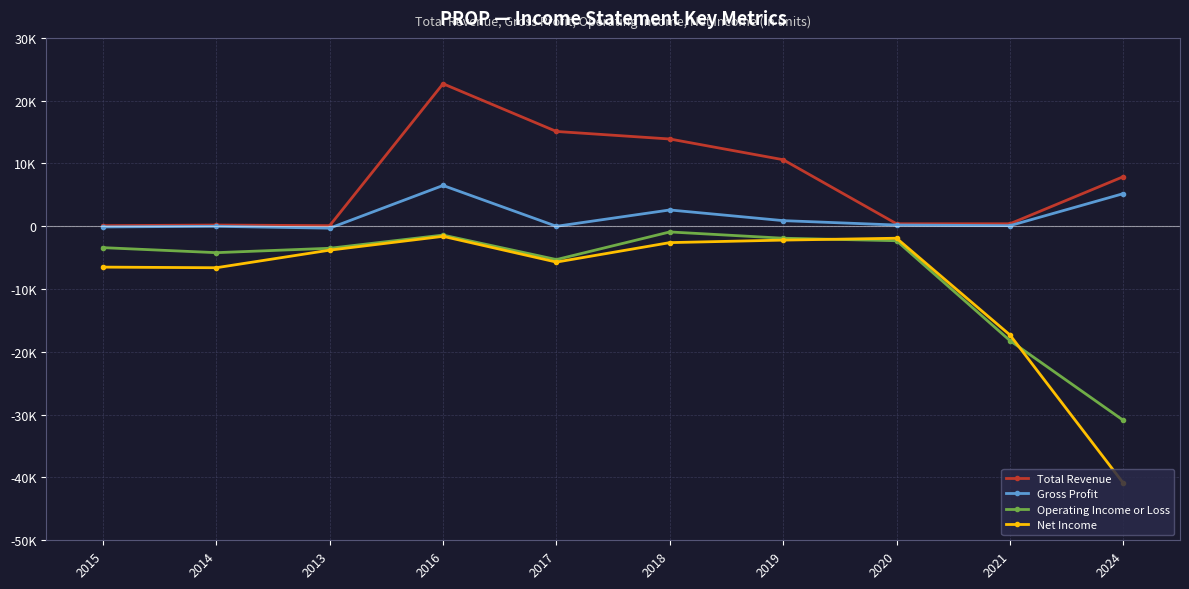

True or false: Operating Income or Loss and Net Income intersect in this chart.

True